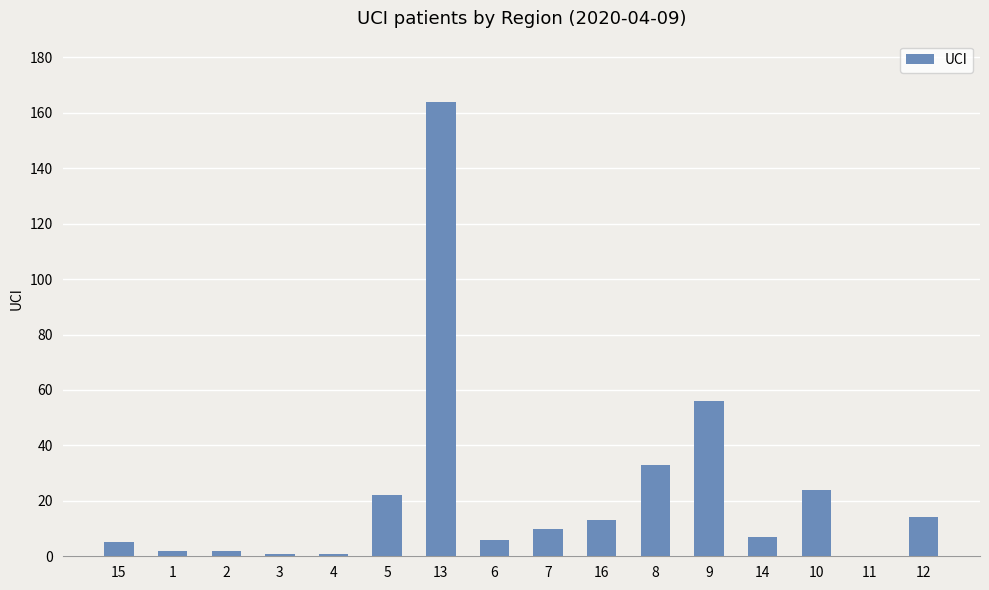

At which label is the value closest to 82?

9